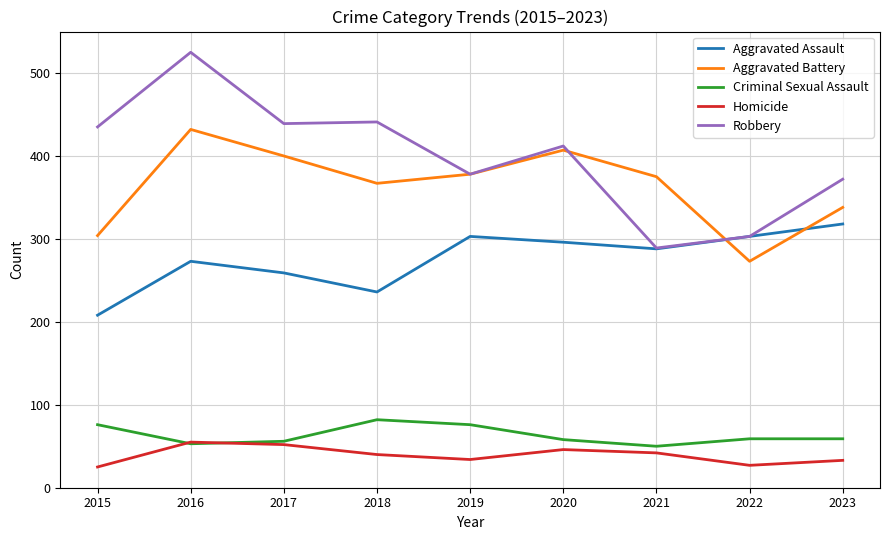

True or false: Aggravated Assault and Criminal Sexual Assault cross at least once.

False